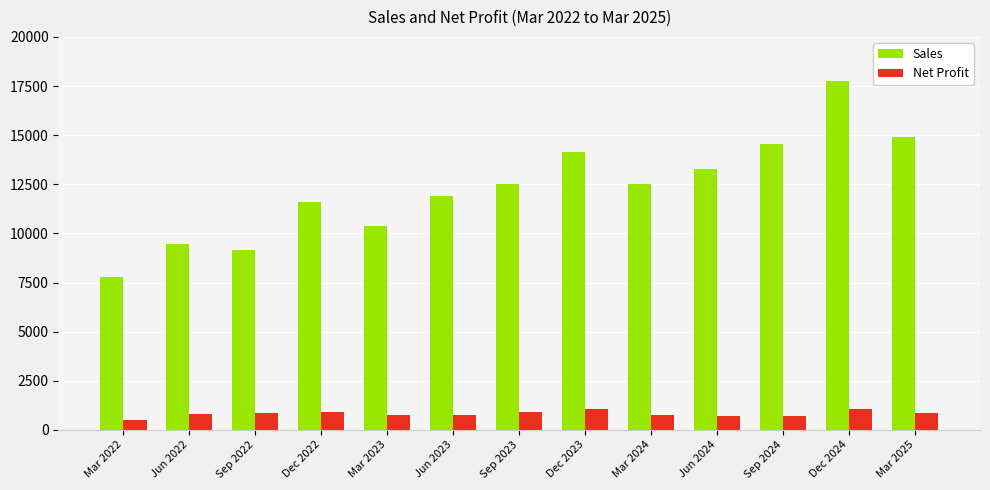

The Net Profit series shows 790 at Jun 2022. True or false?

True